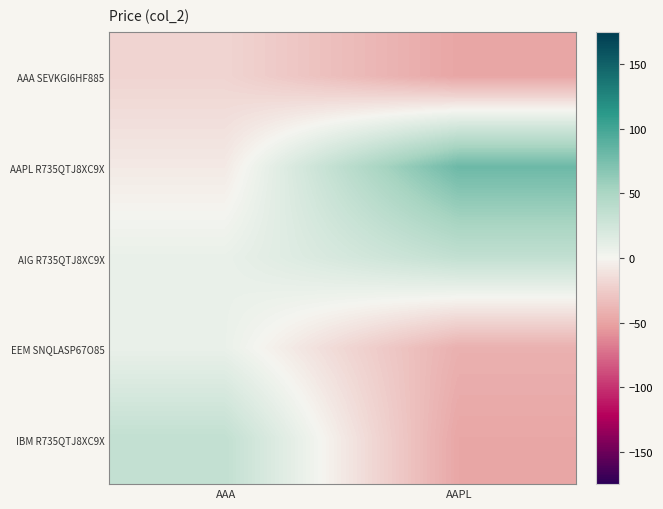

Reading left to right, transcribe all the data shown in this chart.

AAA SEVKGI6HF885: AAA=-19.6	AAPL=-48.5
AAPL R735QTJ8XC9X: AAA=-7.1	AAPL=80.4
AIG R735QTJ8XC9X: AAA=7.3	AAPL=34.3
EEM SNQLASP67O85: AAA=7.1	AAPL=-42.1
IBM R735QTJ8XC9X: AAA=34.1	AAPL=-47.9